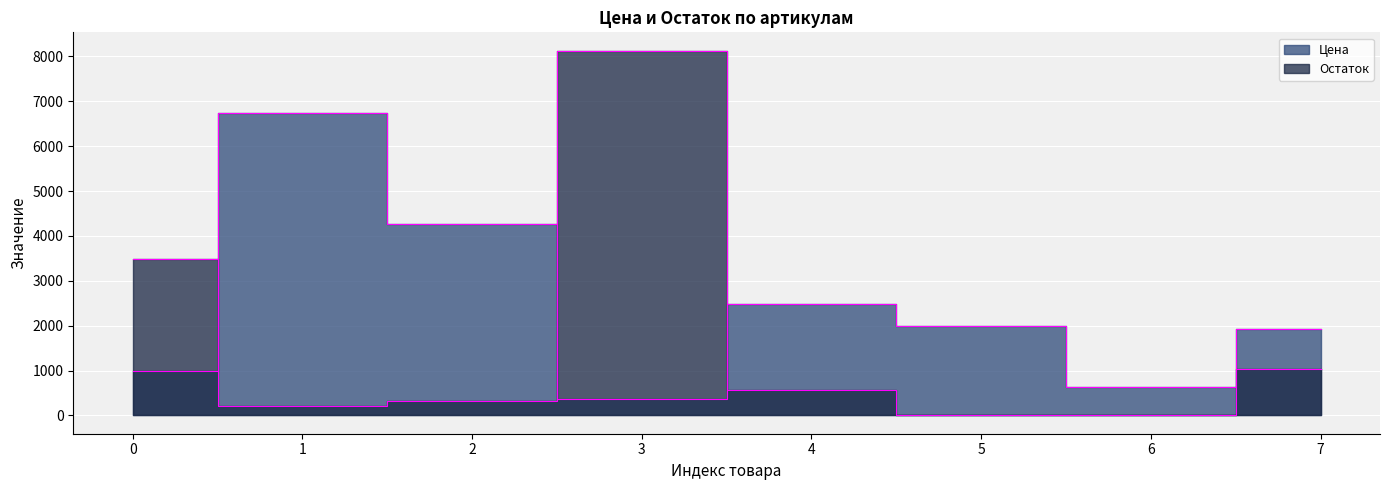

What is the total value across all series at 5?

2001